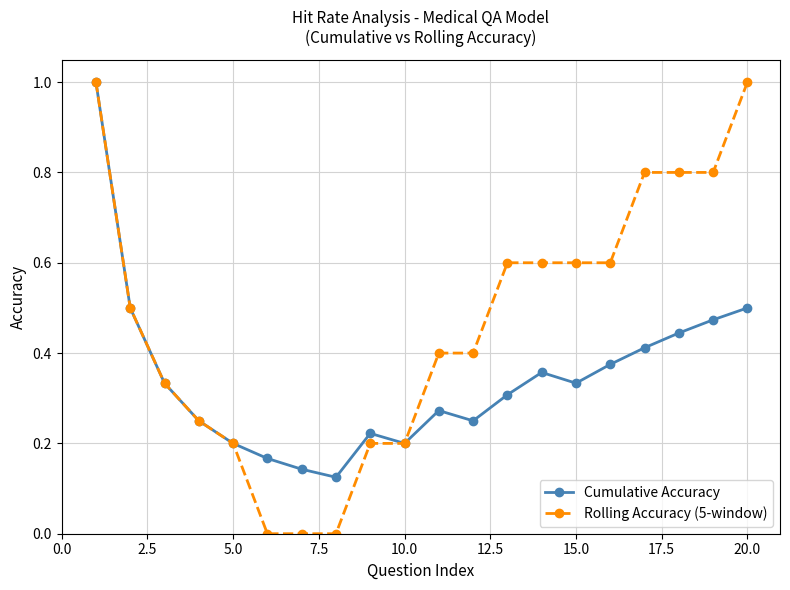

What is the difference between the maximum and minimum values in the Rolling Accuracy (5-window) series?

1.0